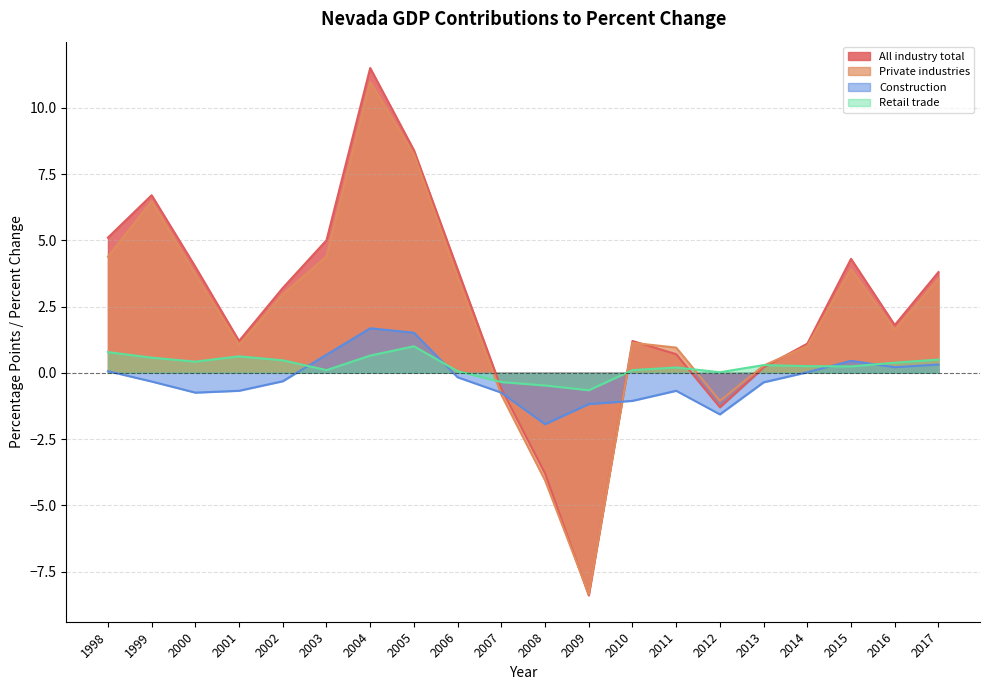

Which category has the lowest value across all series?

2009